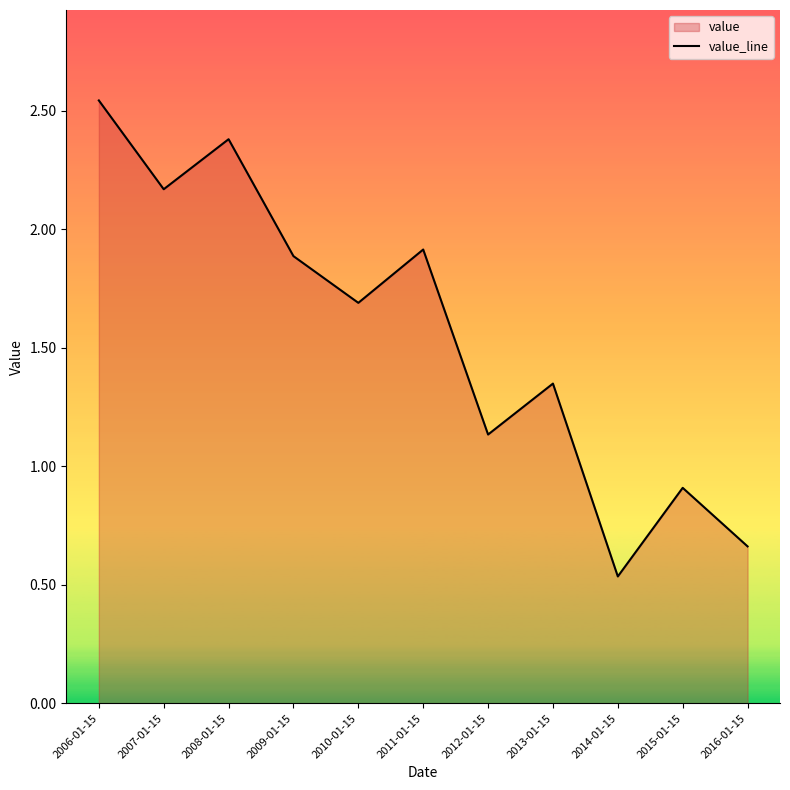

Which category has the highest value across all series?

2006-01-15